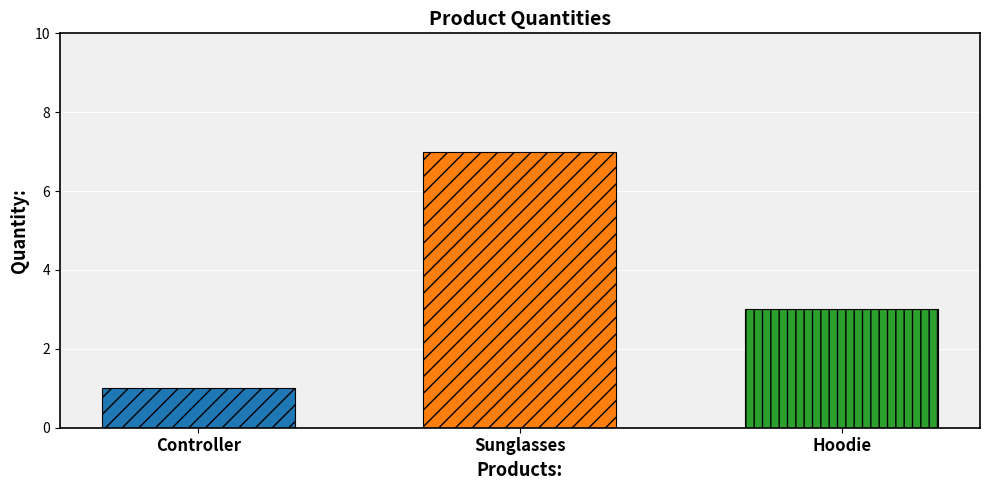

What is the spread (max minus min) of values at Sunglasses?

6